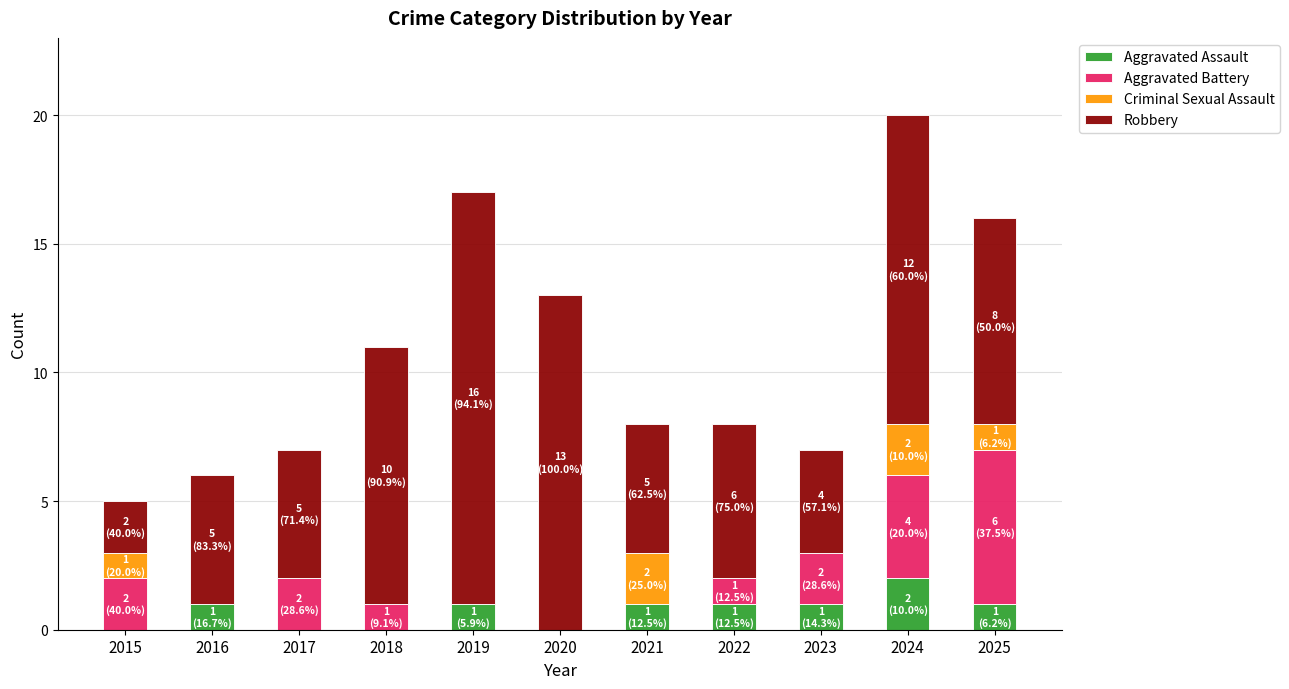

What is the total value across all series at 2017?

7